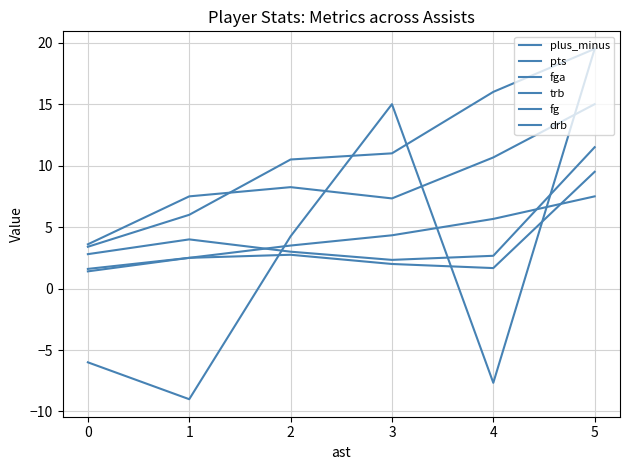

How many lines are shown in the chart?

6